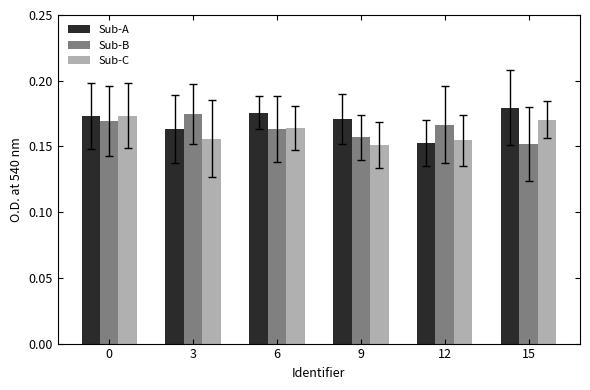

What is the sum of the Sub-B values at 0 and 9?

0.3